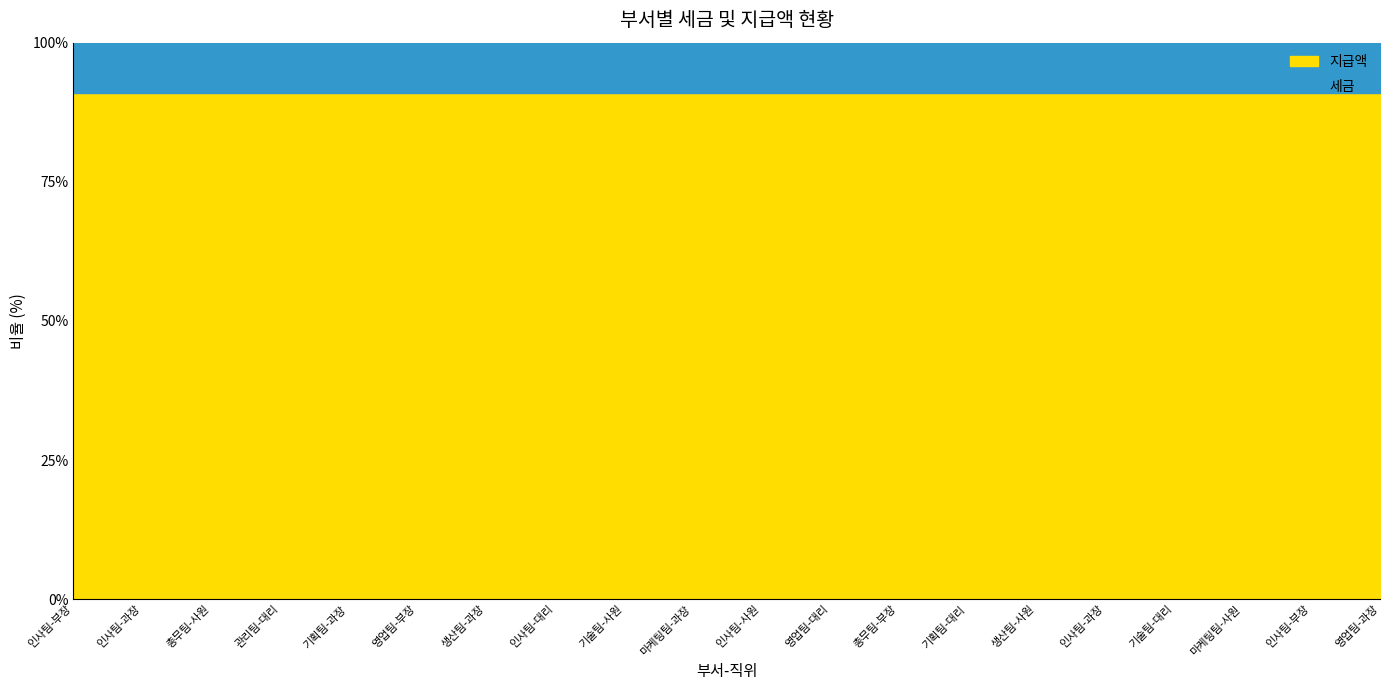

List the series in order of their overall mean, lowest first.

세금, 지급액